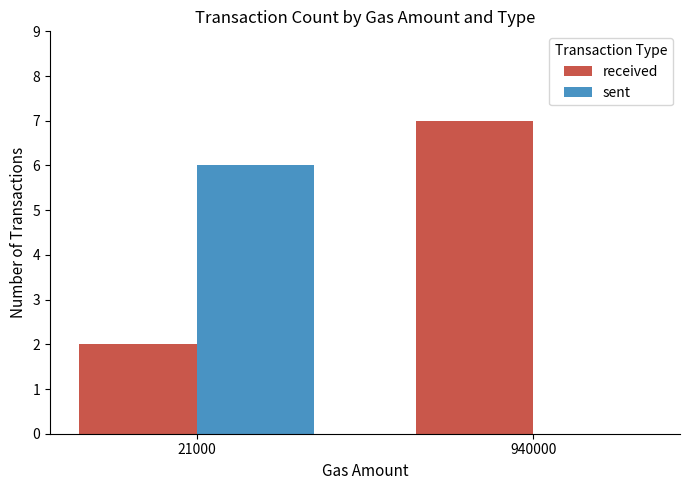

What is the sum of the received values at 21000 and 940000?

9